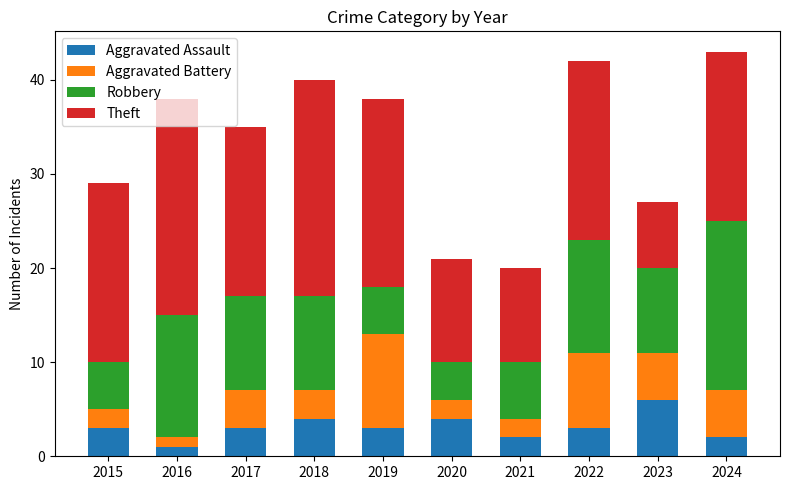

What is the highest value of the Aggravated Assault series?

6